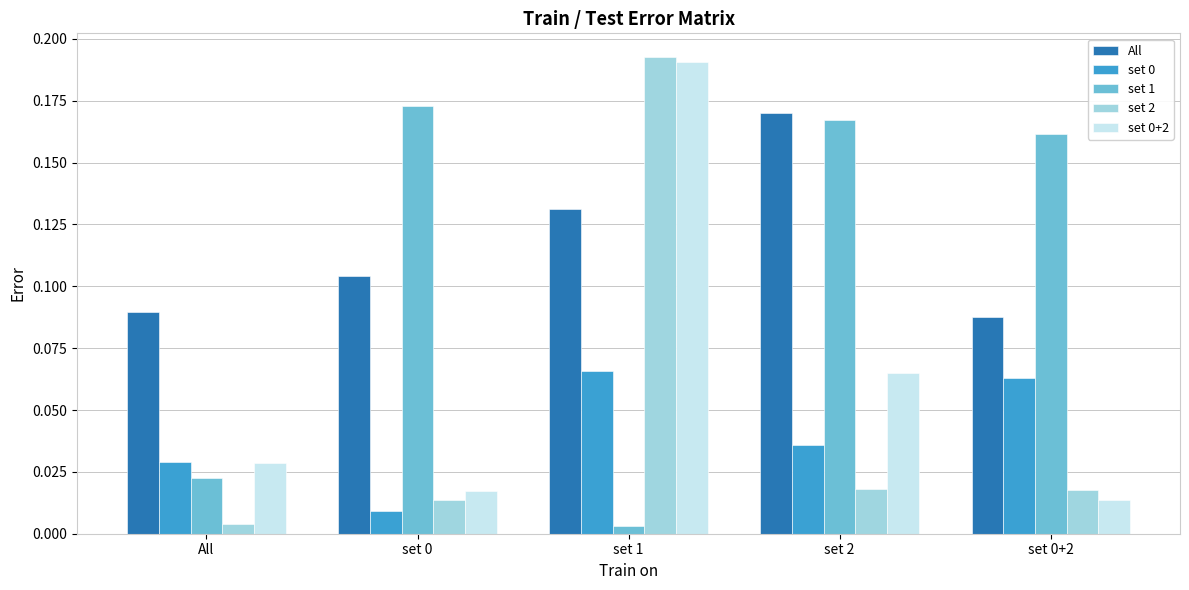

What is the sum of all set 0+2 values?

0.3